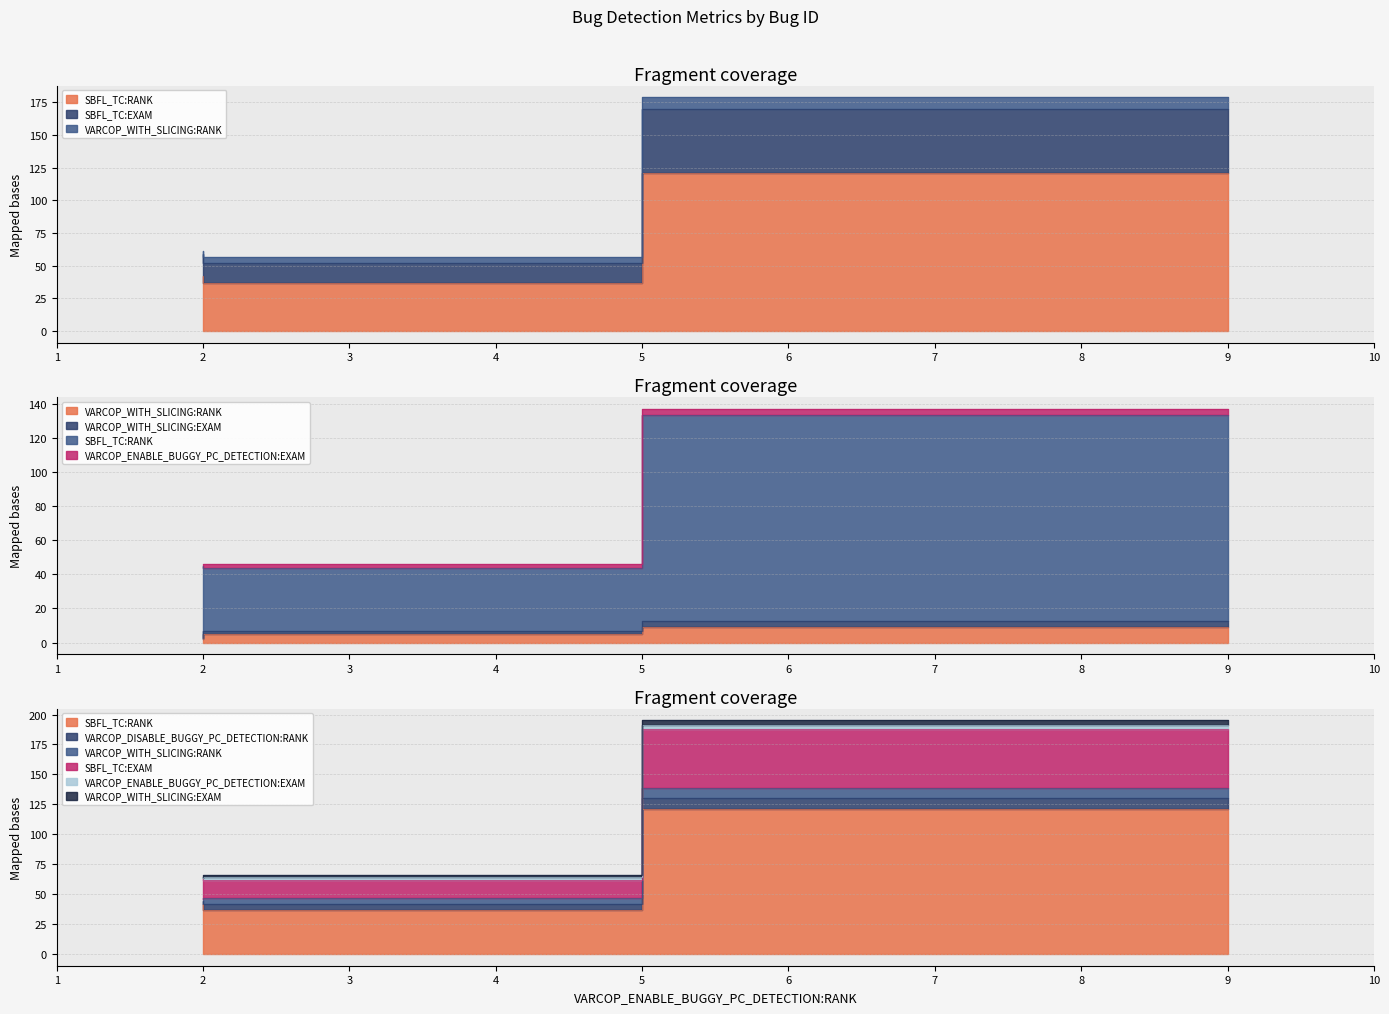

Which series has the widest spread of values?

SBFL_TC:RANK